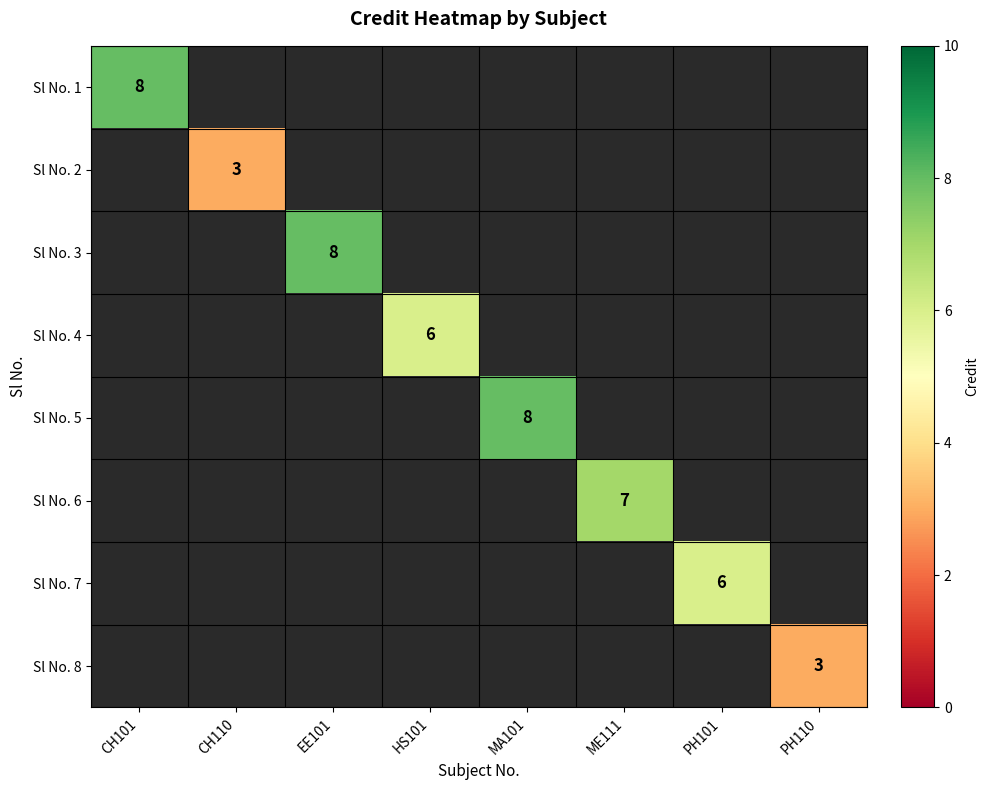

The Sl No. 1 series shows 8 at CH101. True or false?

True